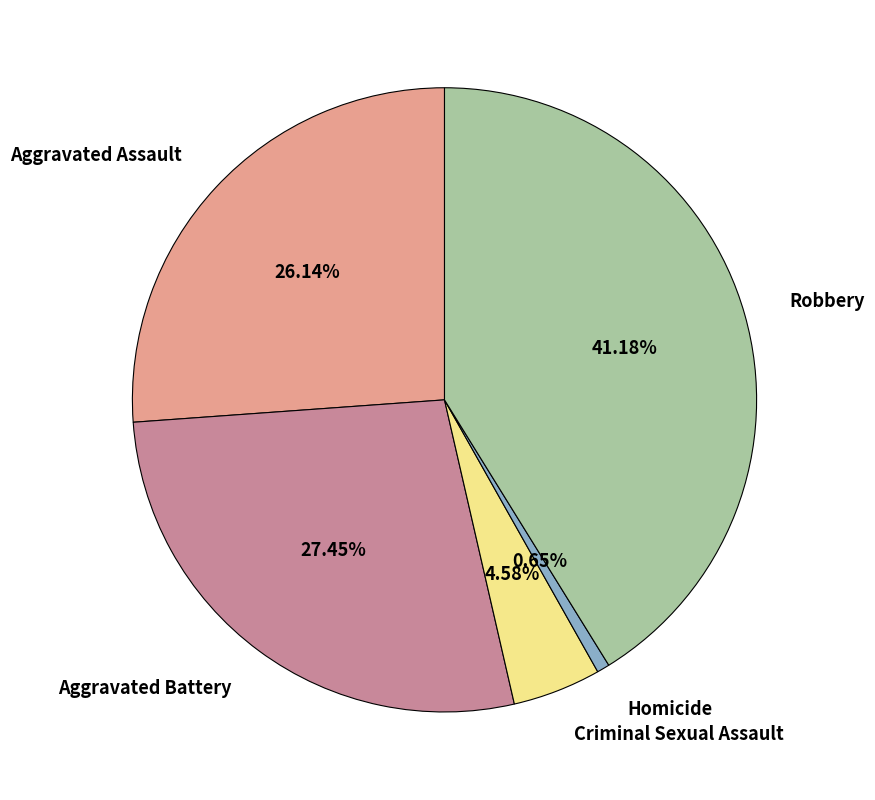

Approximately how many times larger is the value at Aggravated Battery compared to Robbery?

0.7